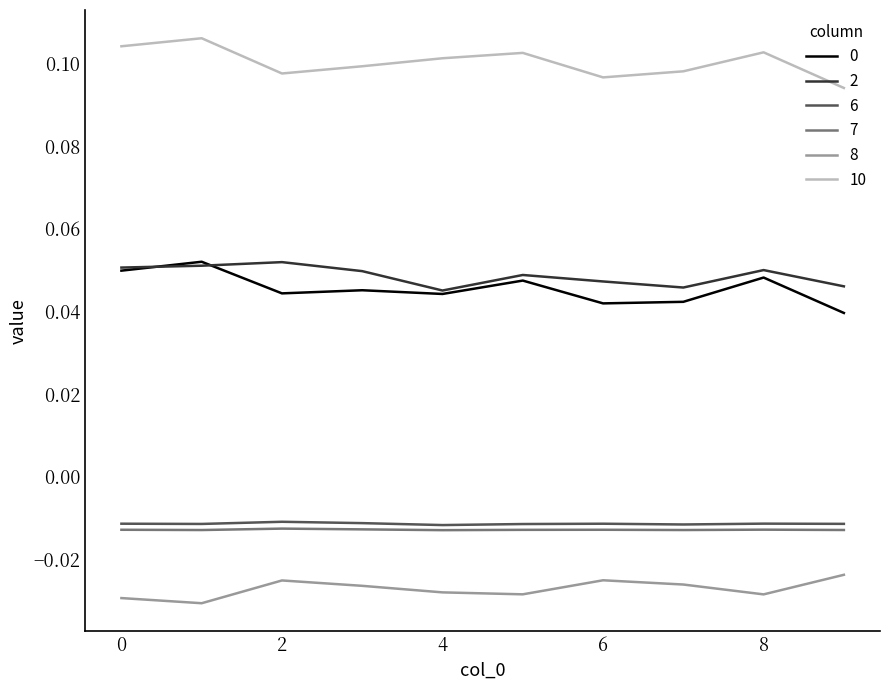

True or false: 10 and 7 intersect in this chart.

False